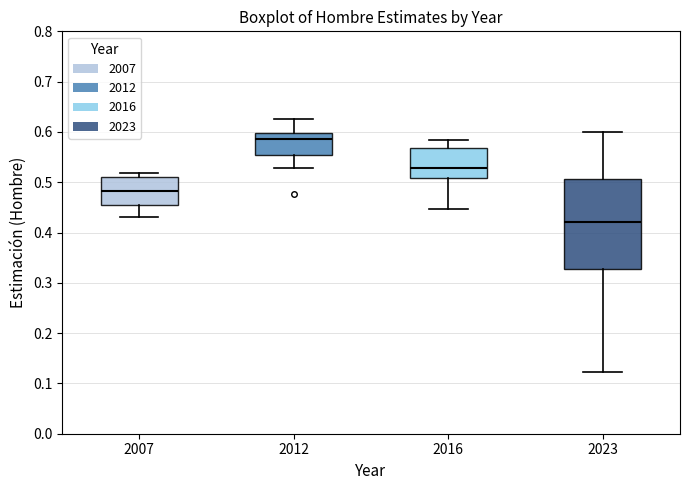

Where does the median line of the box at x = 2016 sit on the y-axis? The values are not printed on the chart, so give them approximately, as read against the axis.

0.53